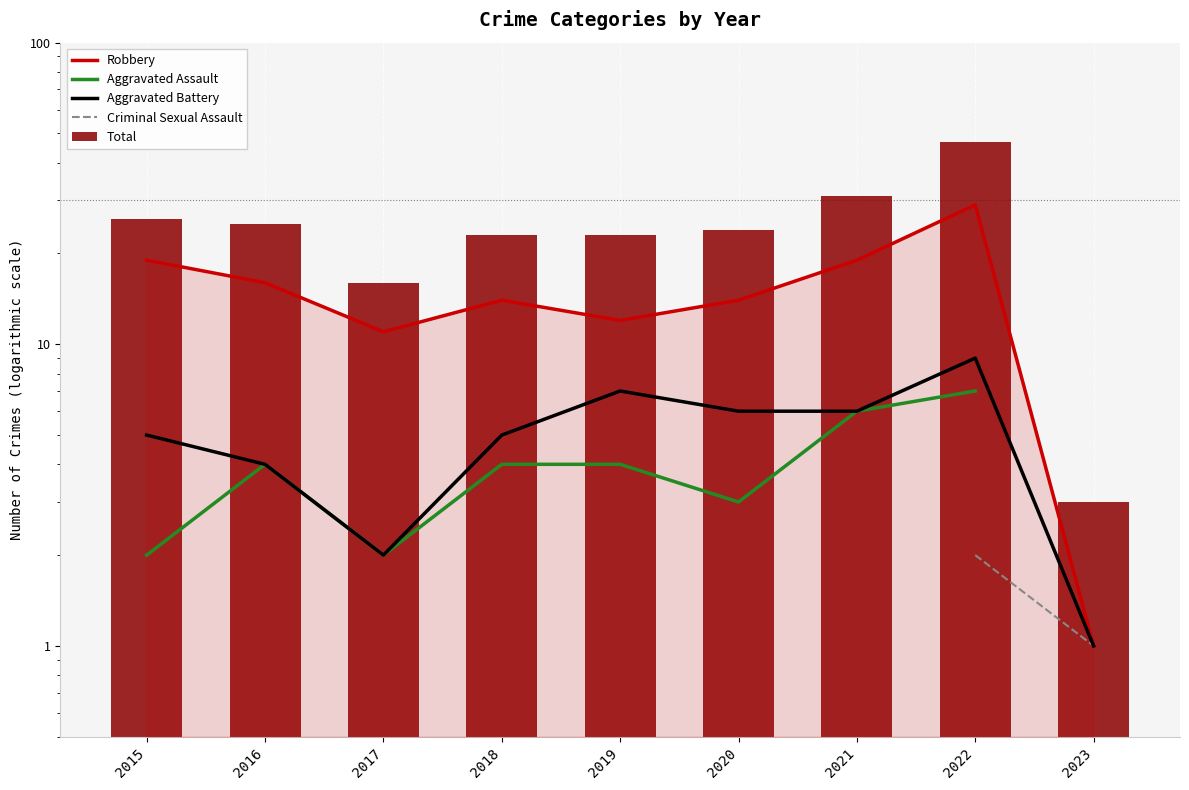

Is the value of Aggravated Battery at 2023 greater than the value of Total at 2017?

No